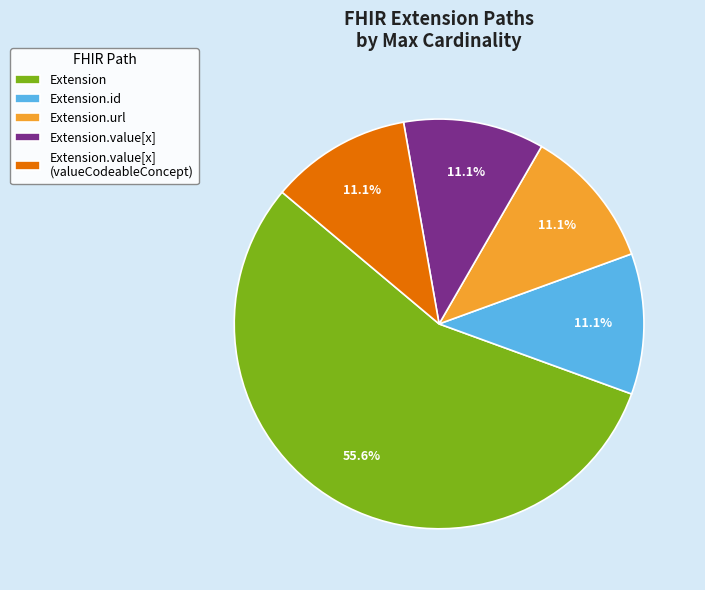

Is it true that Extension.value[x] (valueCodeableConcept) is 6% of the pie?

False